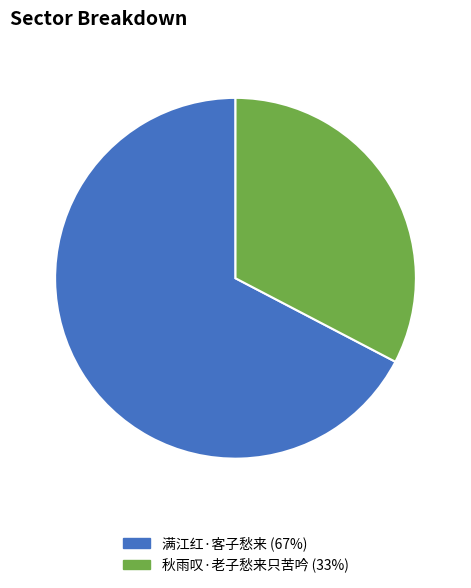

Count the number of slices in the pie.

2